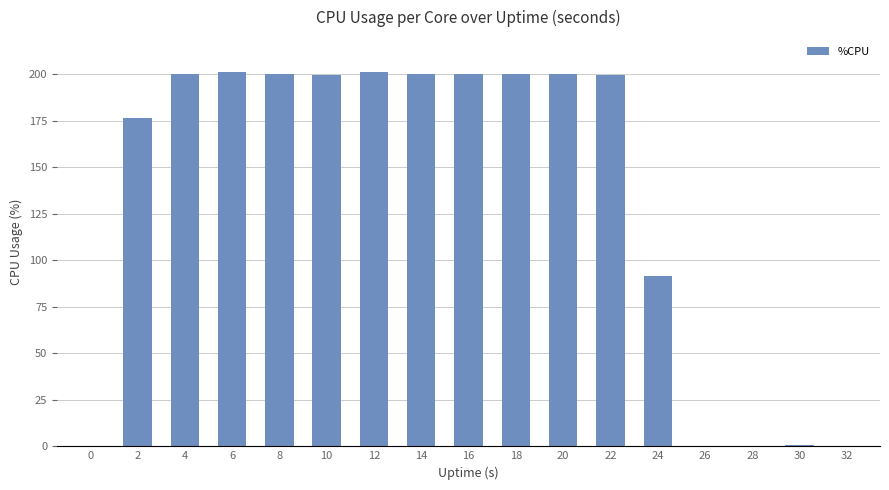

What is the greatest value displayed?

201.2